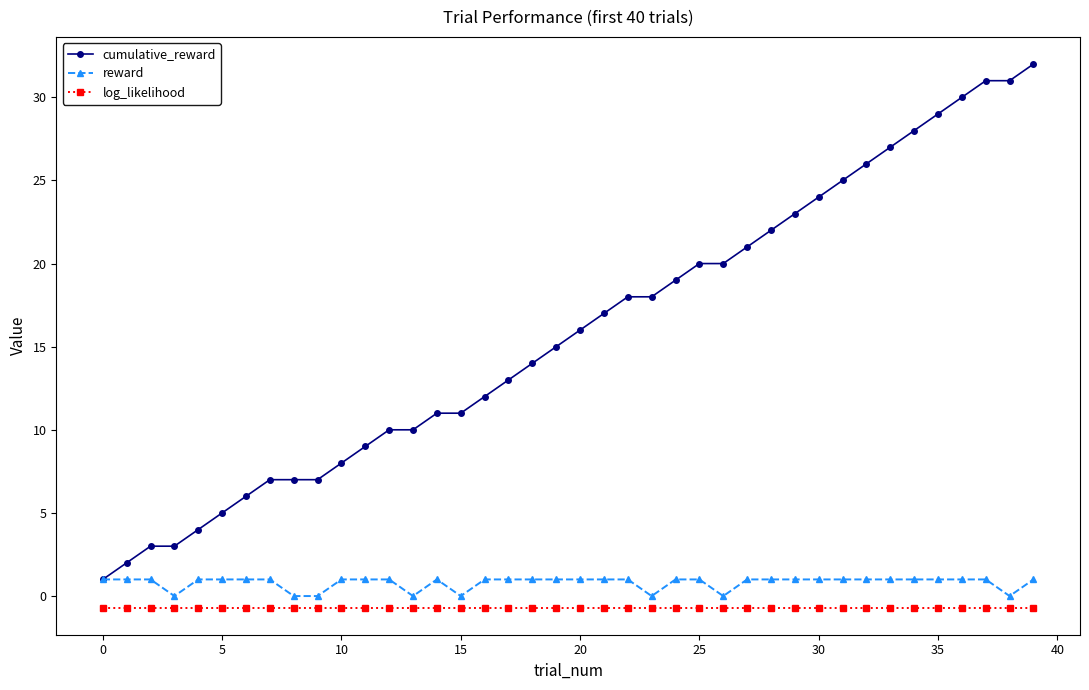

What is the value of the cumulative_reward point at the 10th from the left?

7.0